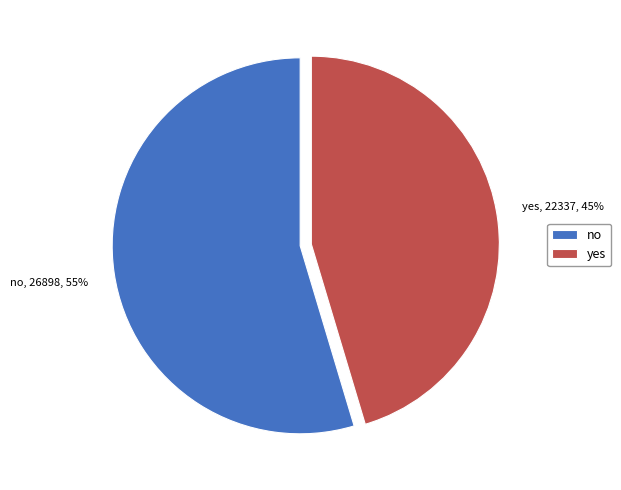

Which category has the smallest portion of the pie?

yes